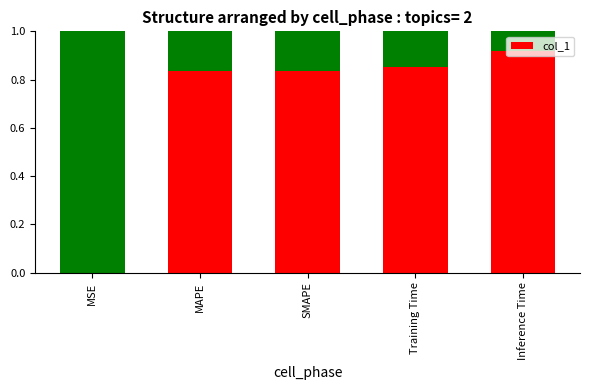

What is the sum of the values at SMAPE and MSE?

0.8